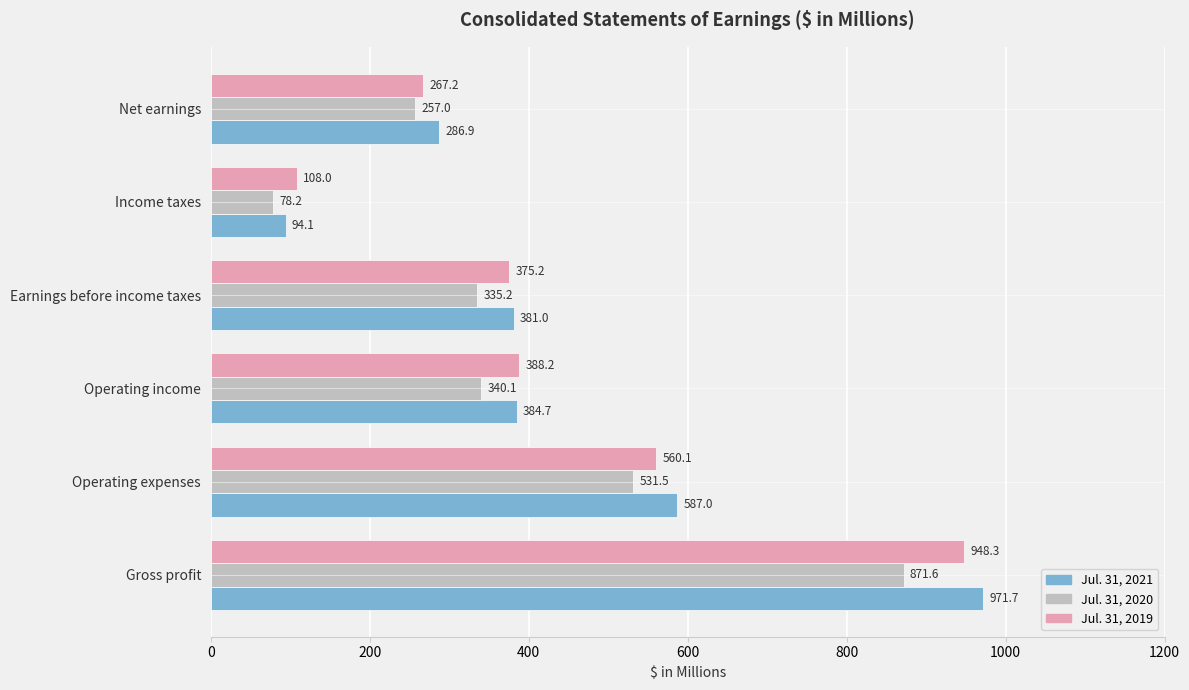

What is the average value of the Jul. 31, 2019 series?

441.2